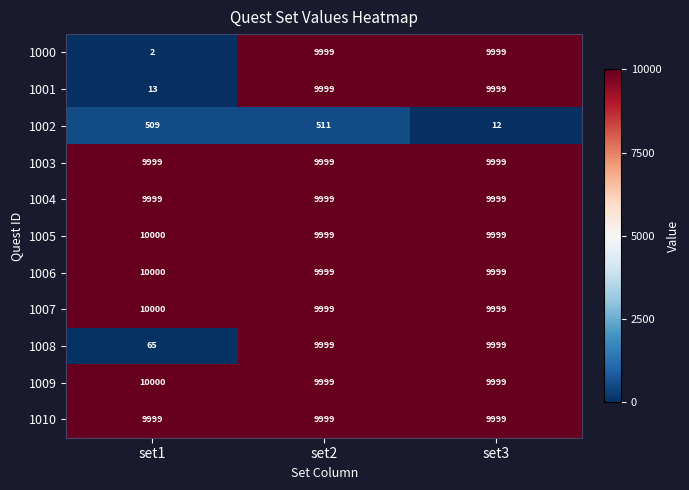

The 1010 series shows 9999 at set1. True or false?

True